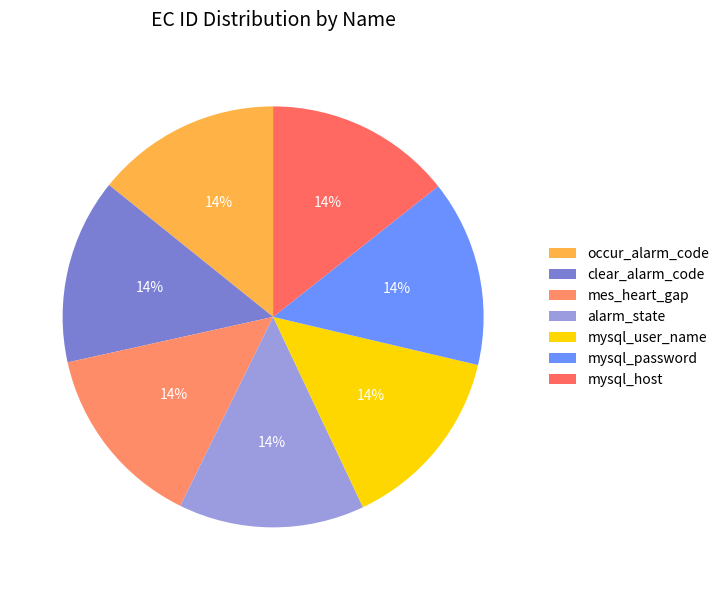

How many segments does this pie chart have?

7